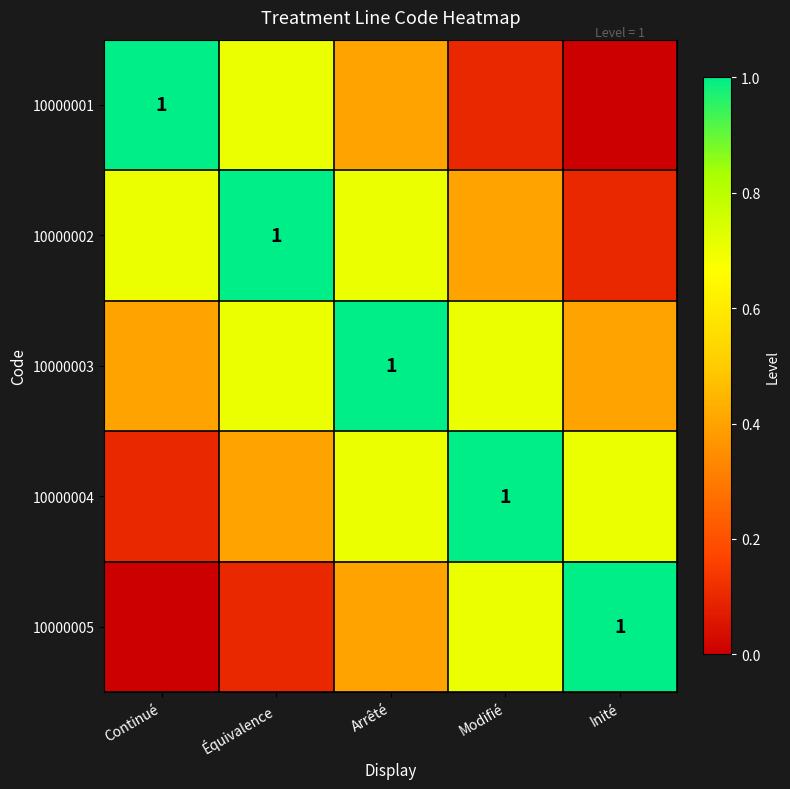

Is it true that 10000002 equals 0.4 at Modifié?

True